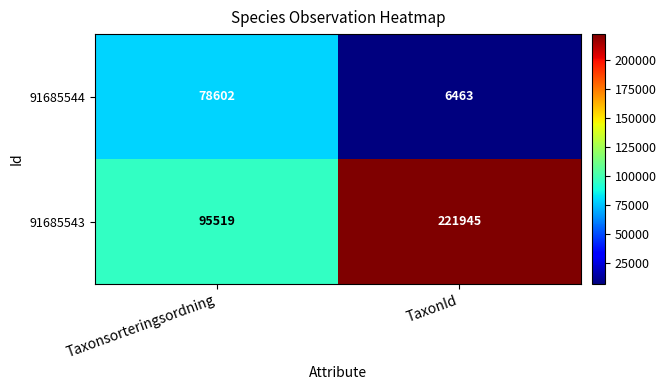

Which category has the highest value across all series?

TaxonId